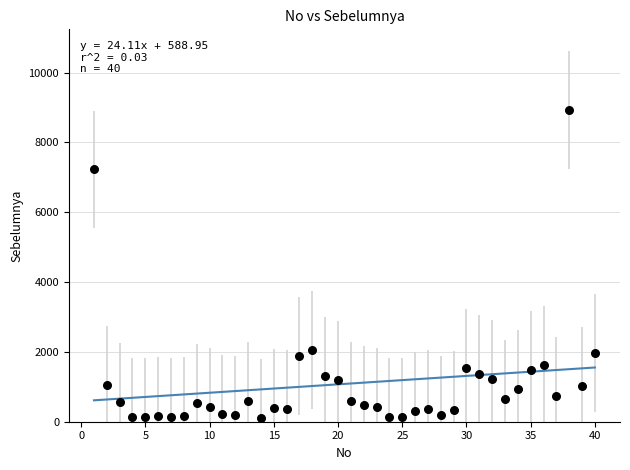

What is the range of X values (max minus min)?

39.0